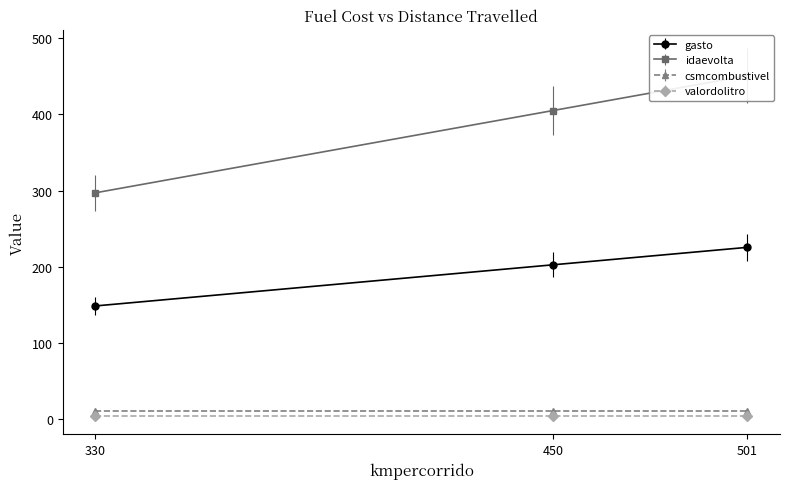

Which category has the highest value across all series?

501